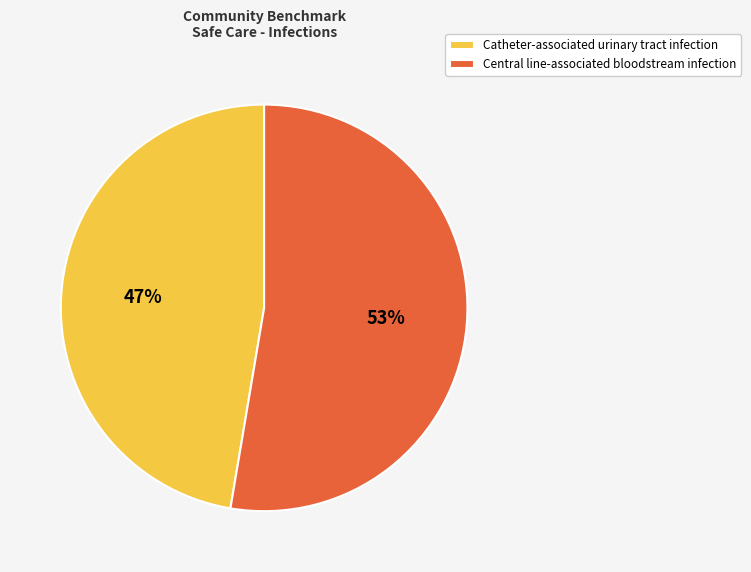

To the nearest percent, what is the combined percentage of Central line-associated bloodstream infection and Catheter-associated urinary tract infection?

100%